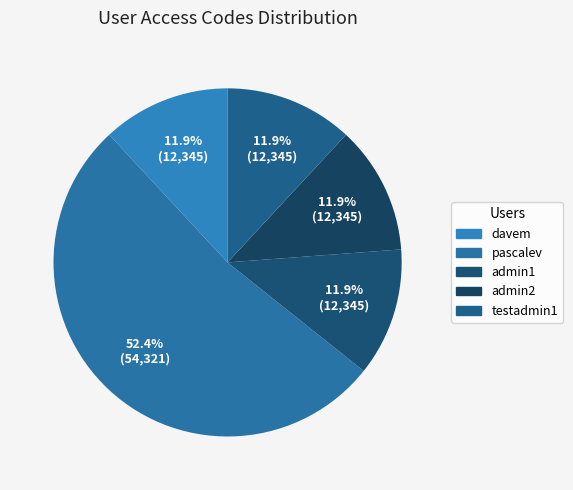

To the nearest percent, what is the difference between the admin1 and pascalev slice percentages?

40%